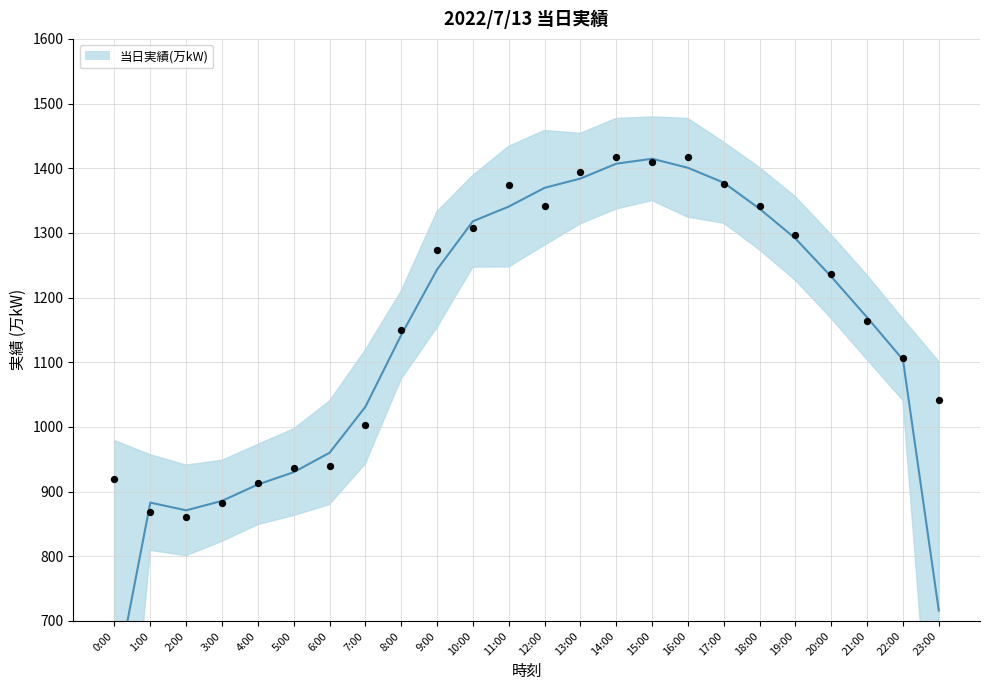

What is the change in value from 5:00 to 10:00?

+370